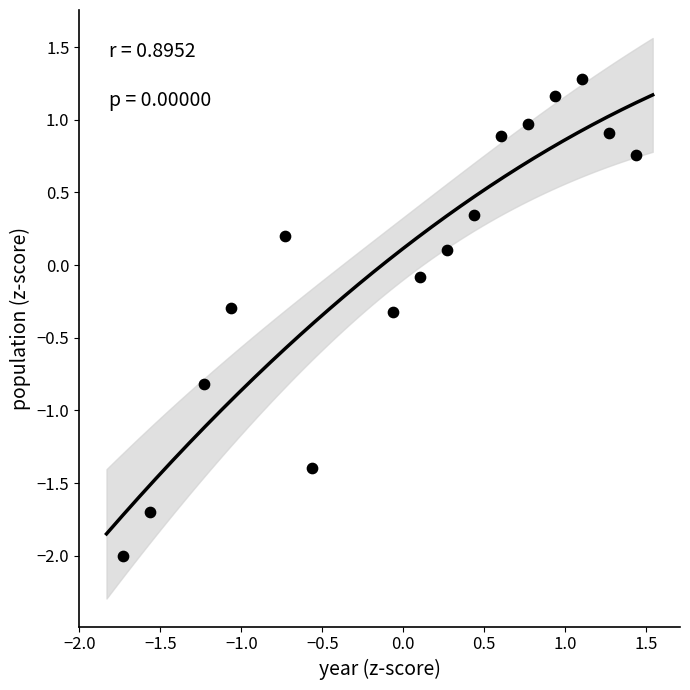

What is the range of Y values (max minus min)?

3.3